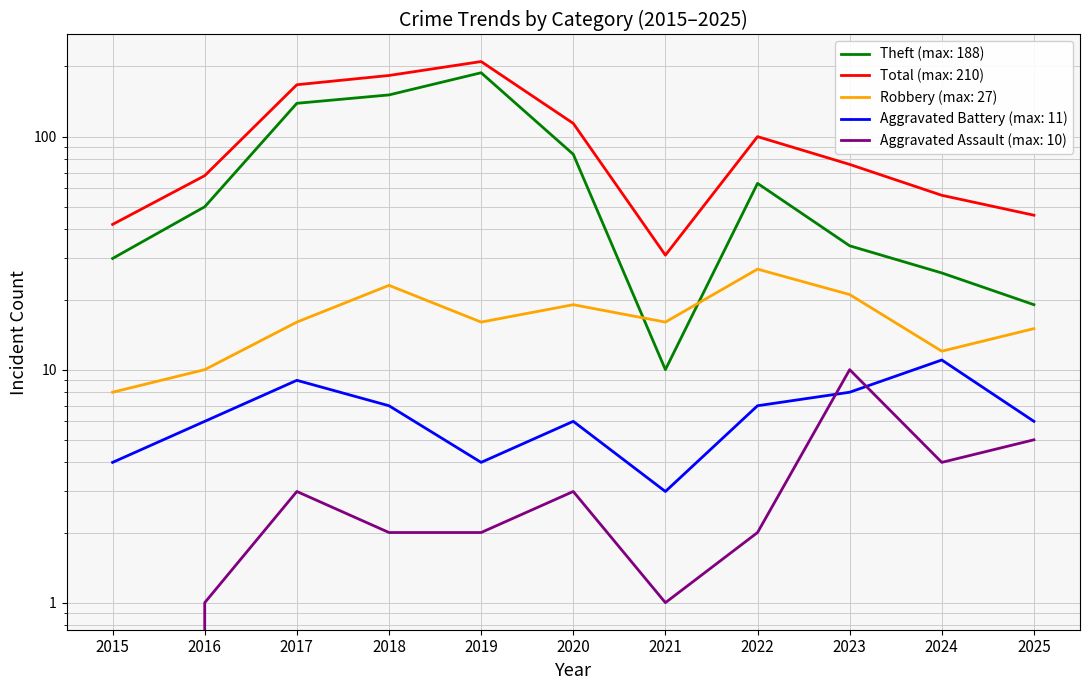

What is the difference between the maximum and minimum values in the Aggravated Battery series?

8